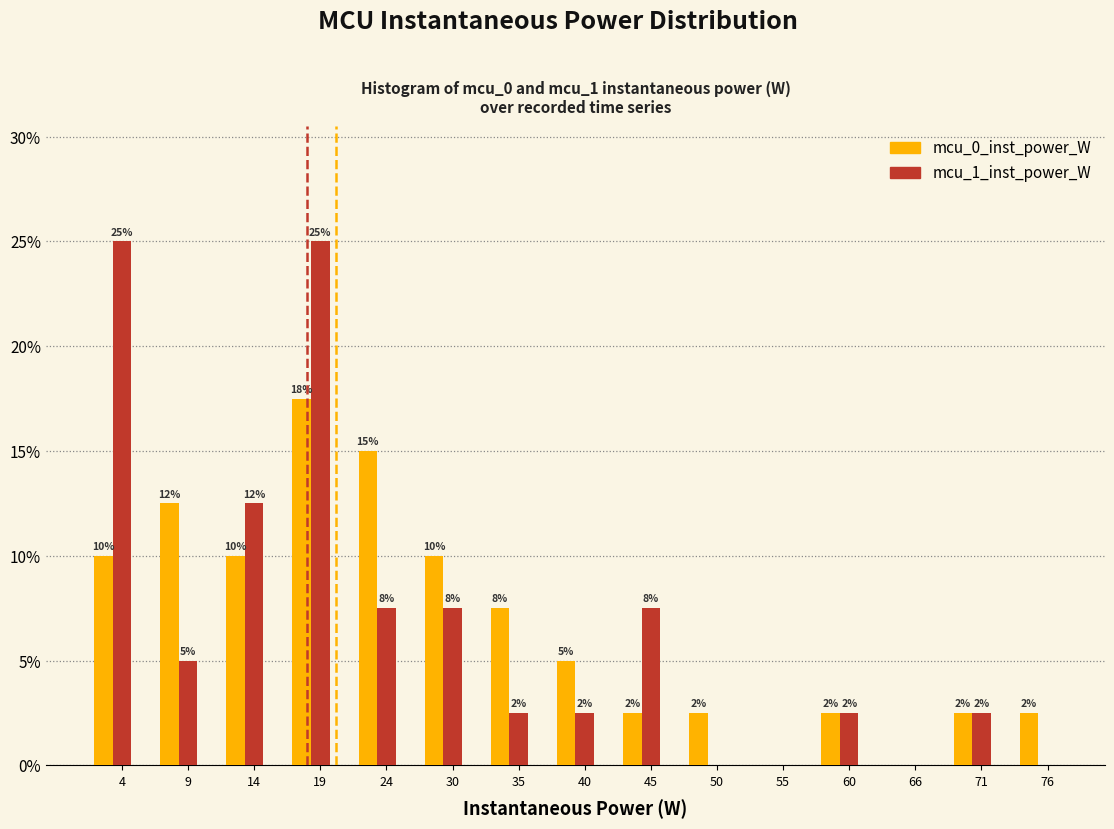

What are all the series names shown in the legend?

mcu_0_inst_power_W, mcu_1_inst_power_W